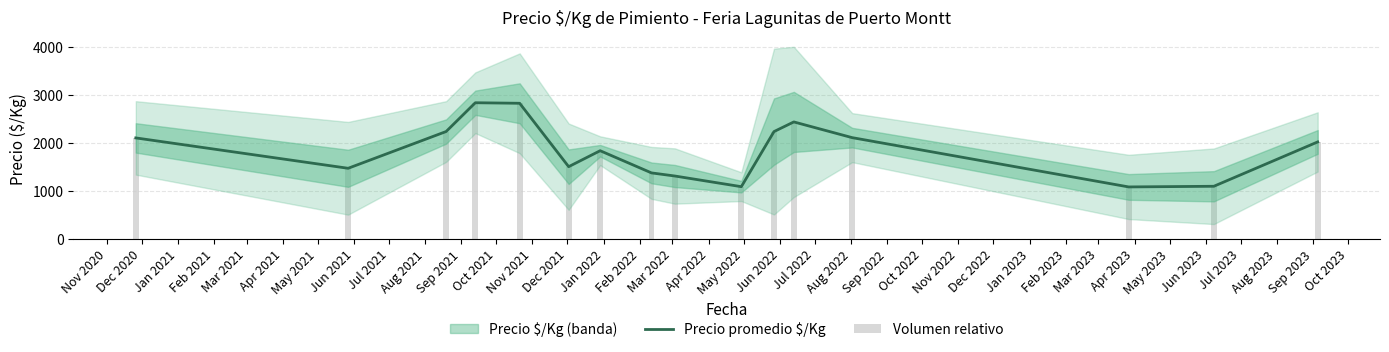

Reading right to left, what are all the values shown in this chart?

Precio promedio $/Kg: 2016.5	1091.5	1077.7	2105.7	2433.5	2232.0	1083.0	1305.5	1370.3	1833.0	1500.0	2822.3	2833.5	2233.5	1466.5	2100.0
Volumen relativo: 2016.5	1091.5	1077.7	2105.7	2433.5	2232.0	1083.0	1305.5	1370.3	1833.0	1500.0	2822.3	2833.5	2233.5	1466.5	2100.0